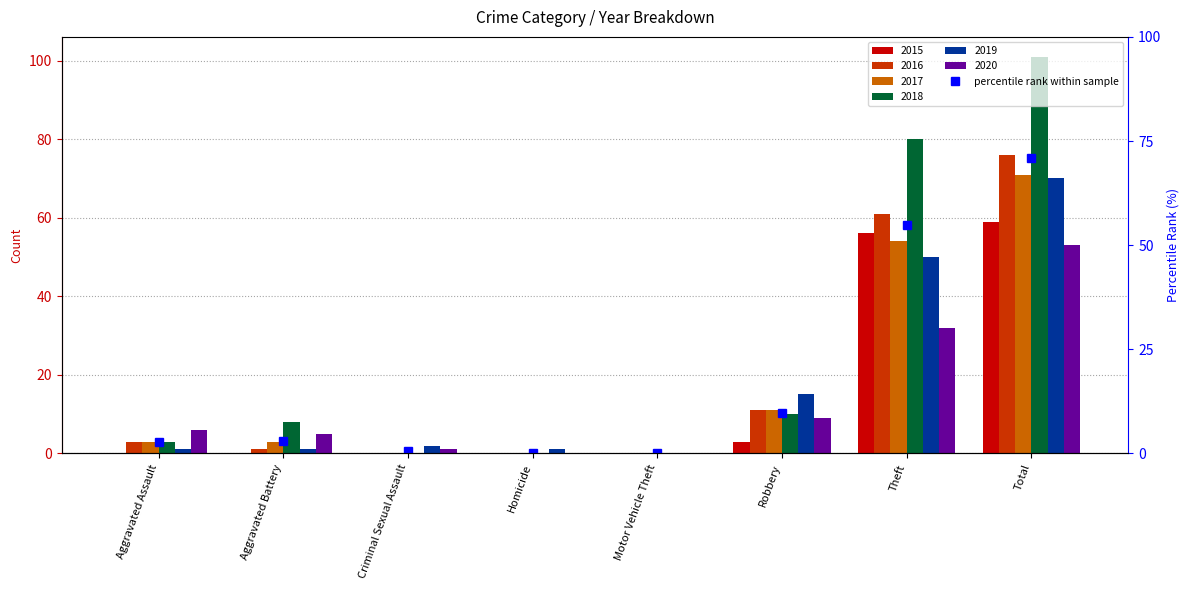

Are the bars horizontal?

No